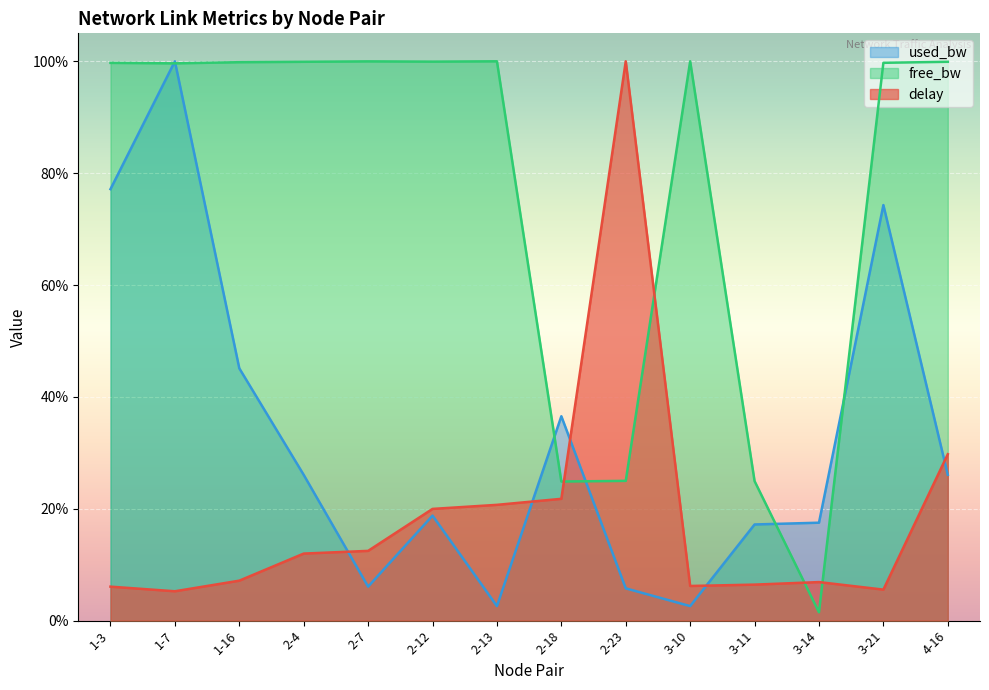

What are all the series names shown in the legend?

used_bw, free_bw, delay